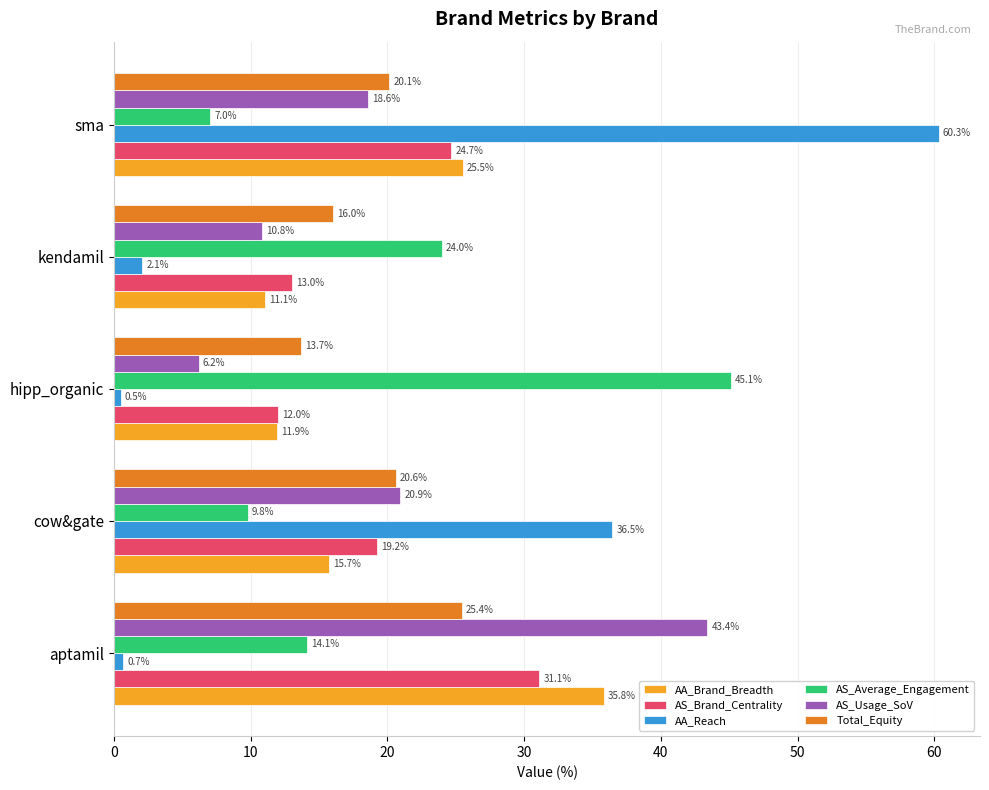

What is the difference between the maximum and second lowest values in the AS_Usage_SoV series?

32.6